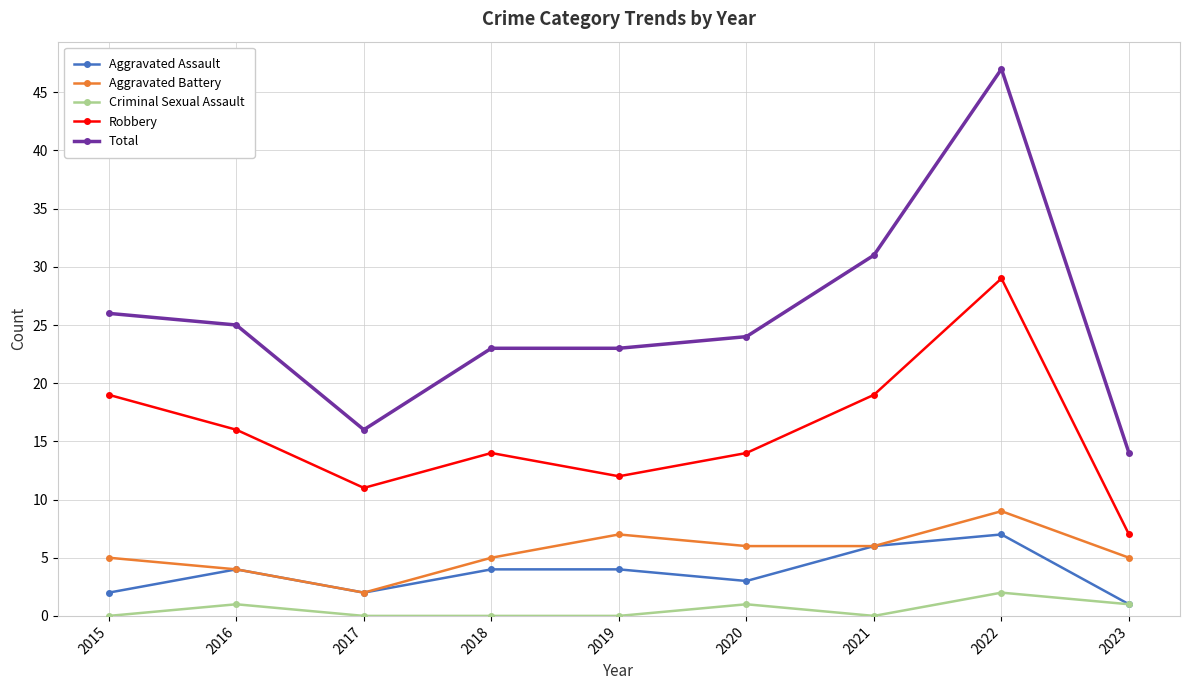

Where does the Robbery series first go above 14?

2015